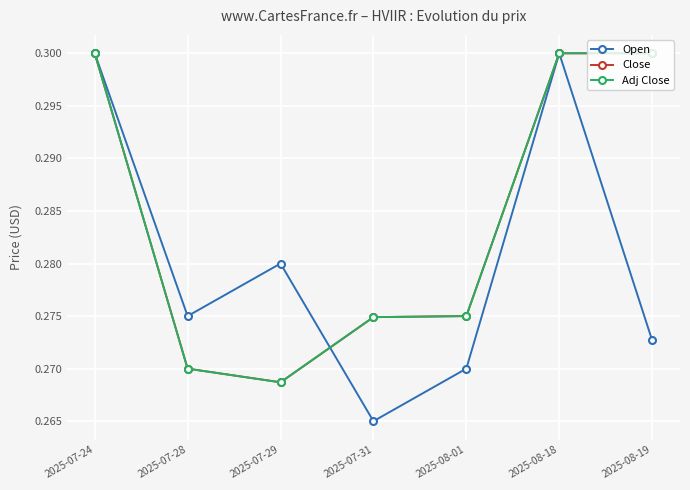

List the series in order of their peak value, lowest first.

Open, Close, Adj Close